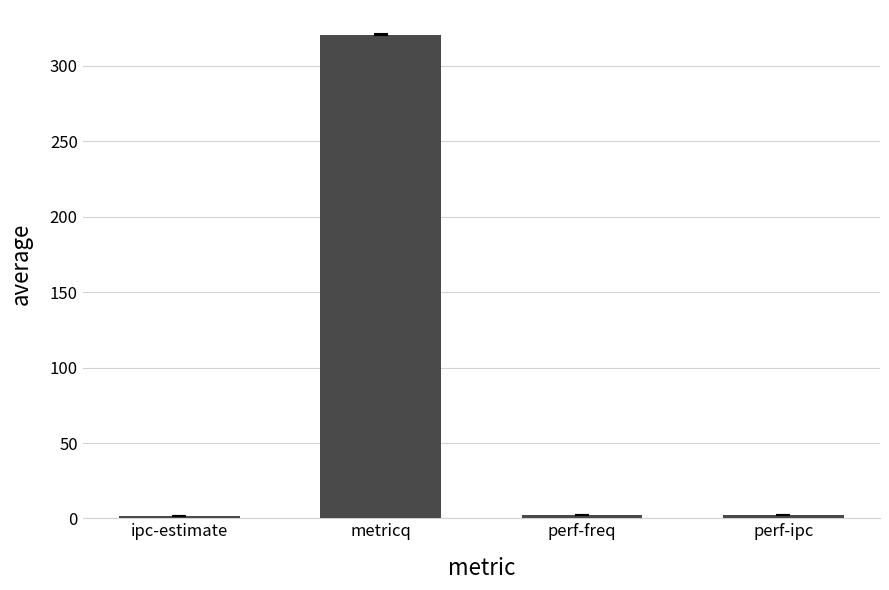

What is the label of the 1st bar from the right?

perf-ipc